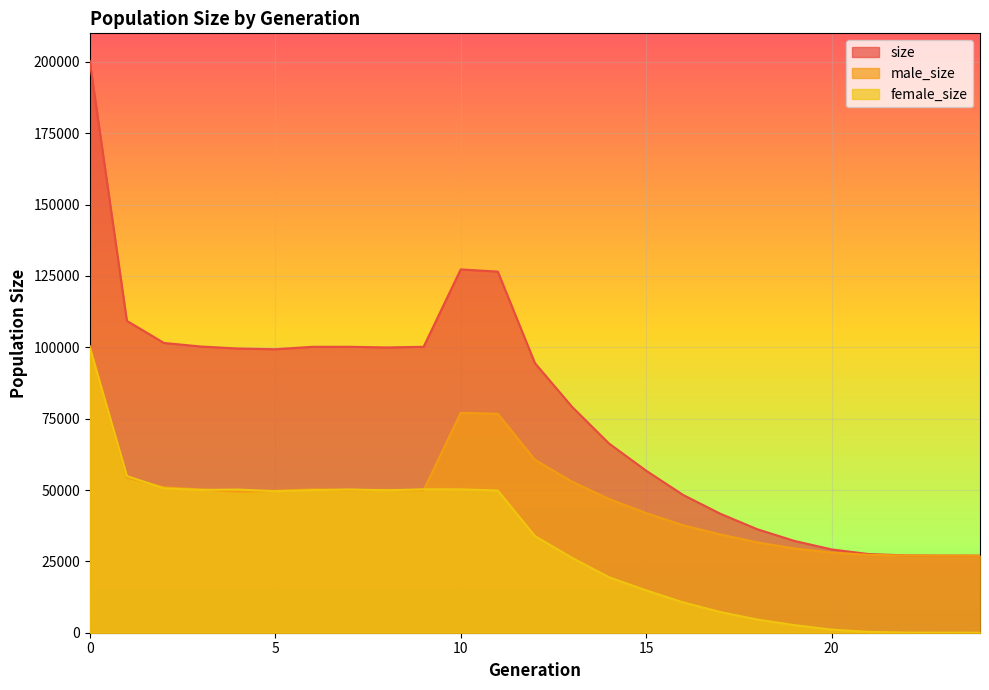

Between 2 and 18, which series saw the biggest shift?

size